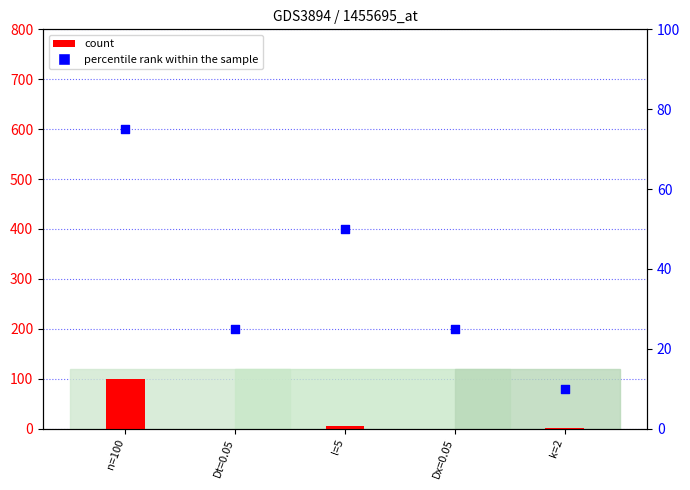

What are all the series names shown in the legend?

count, percentile rank within the sample